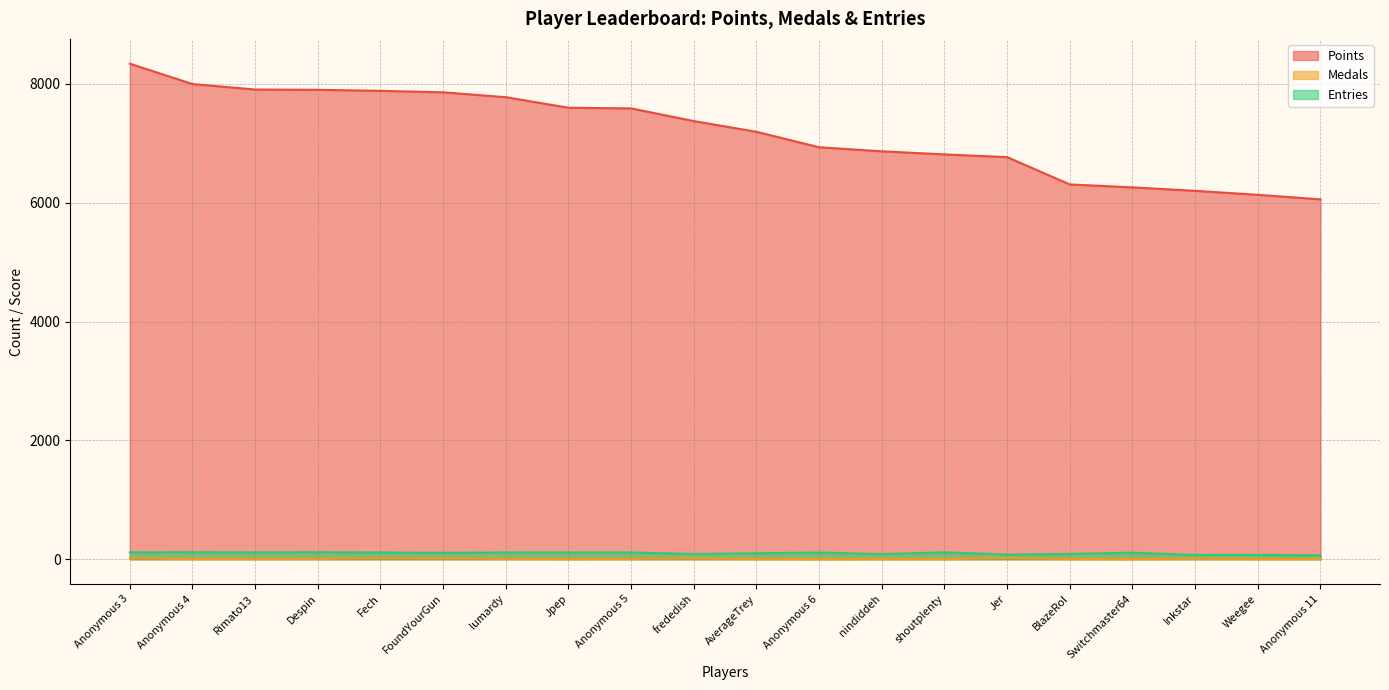

True or false: Points and Medals cross at least once.

False